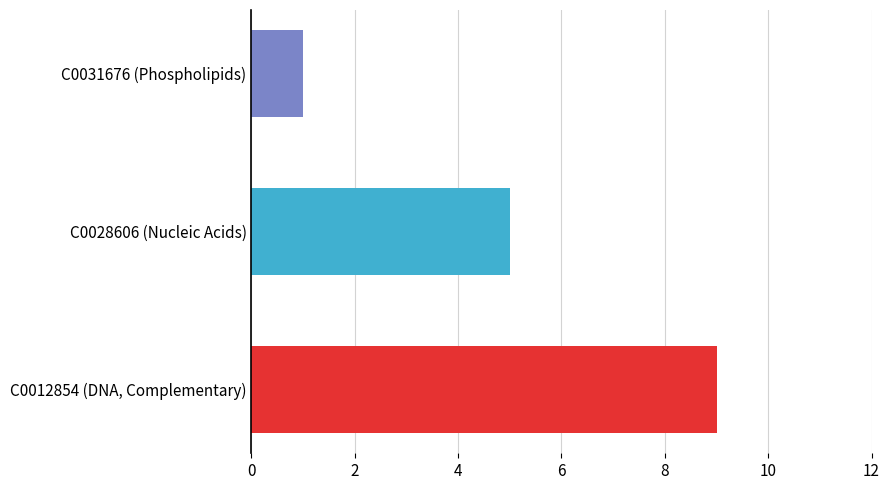

What value does the data have at C0012854 (DNA, Complementary)?

9